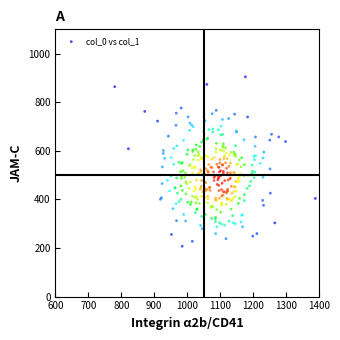

What is the range of Y values (max minus min)?

697.3